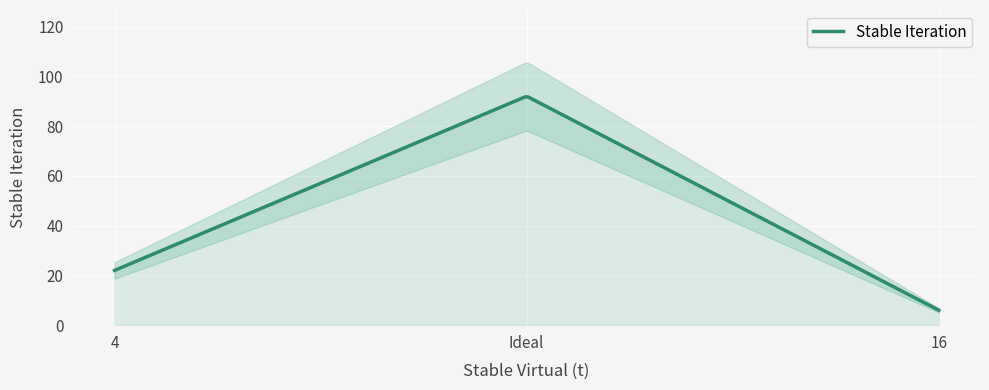

How many lines are shown in the chart?

2